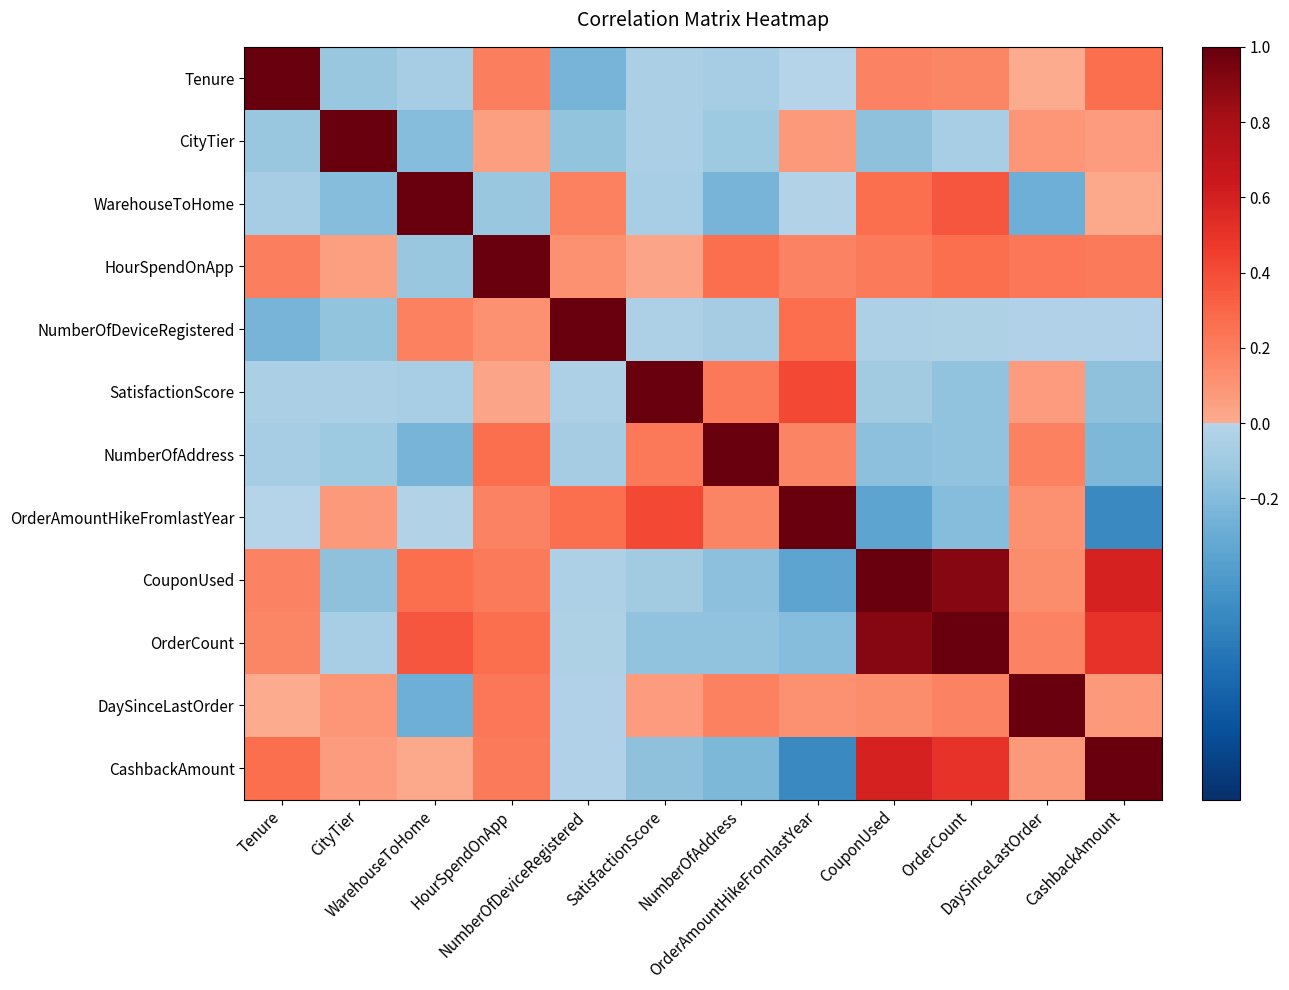

At how many categories does at least one series exceed 0?

12